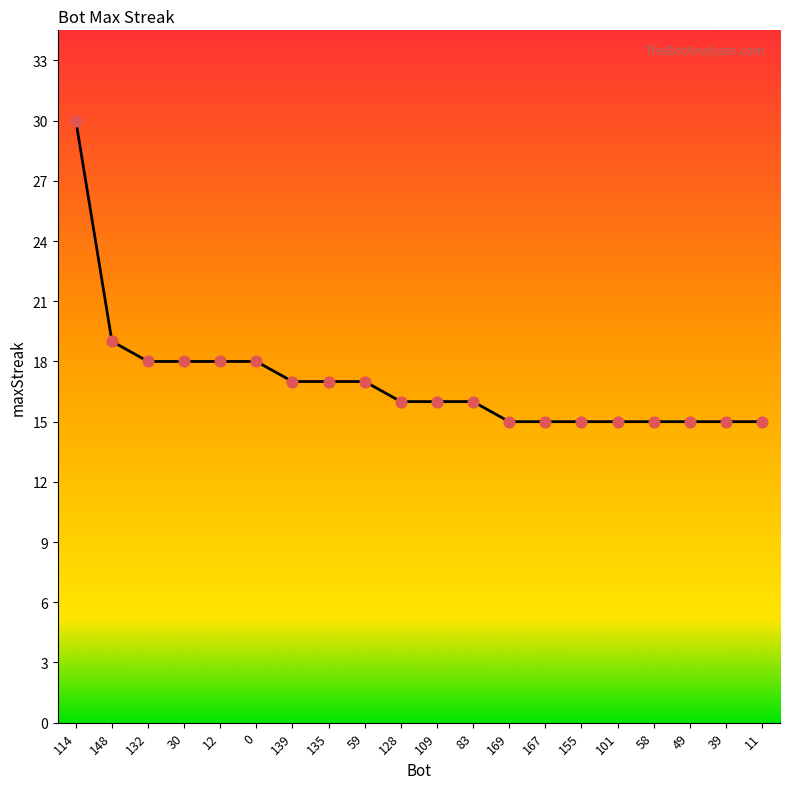

What is the ratio of the value at 167 to the value at 83?

0.9